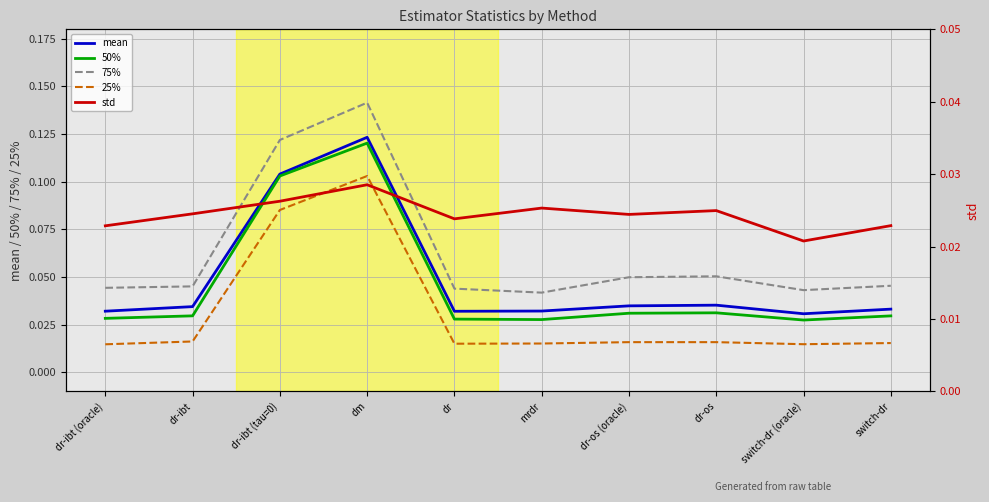

Is the value of std at switch-dr greater than the value of 75% at switch-dr?

No